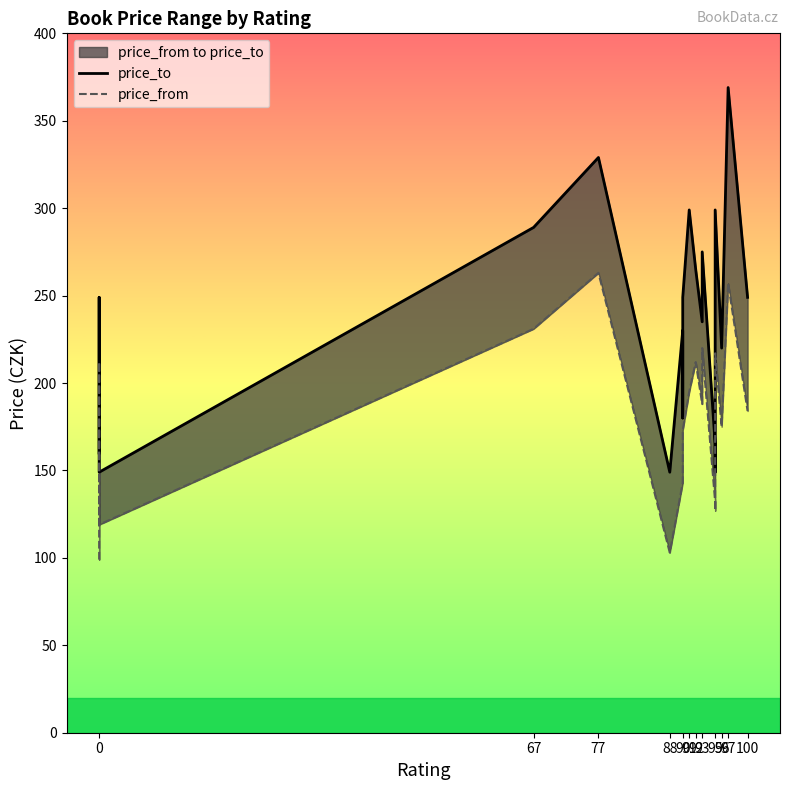

Rank the series by their average value, from highest to lowest.

price_to, price_from